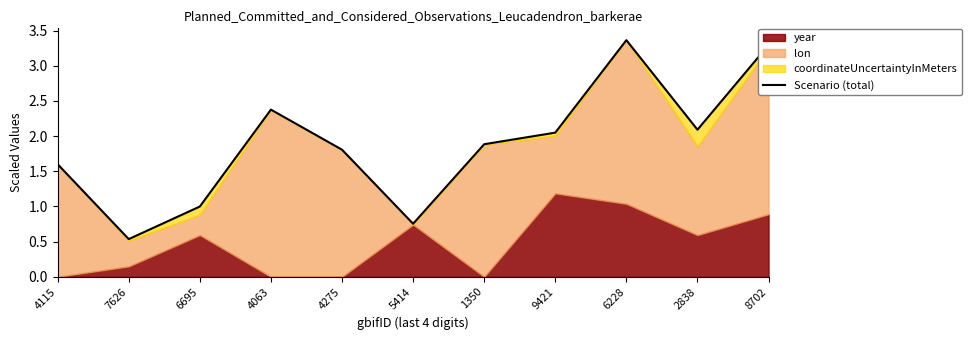

List the labels in order of value, smallest first.

7626, 5414, 6695, 4115, 4275, 1350, 9421, 2838, 4063, 8702, 6228